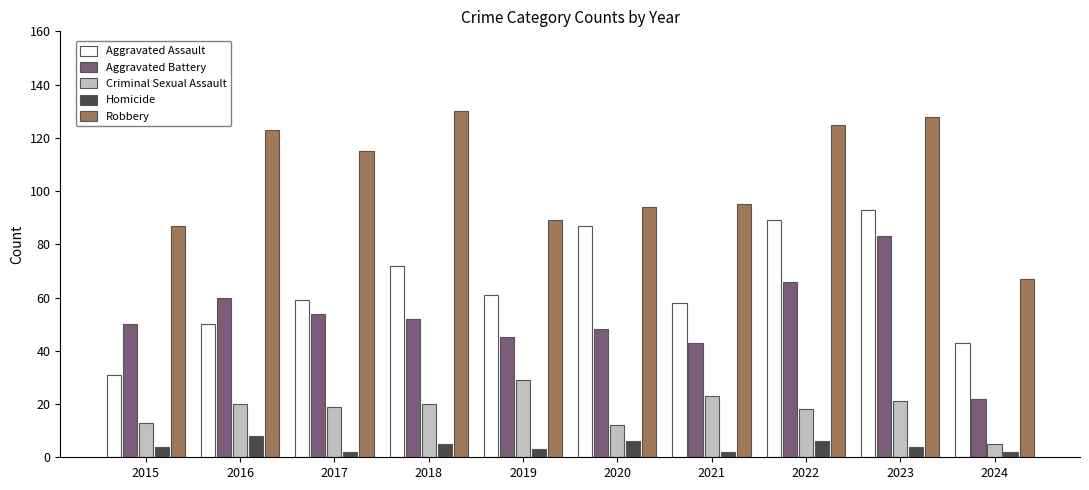

The value of Aggravated Assault at 2024 is 13. True or false?

False